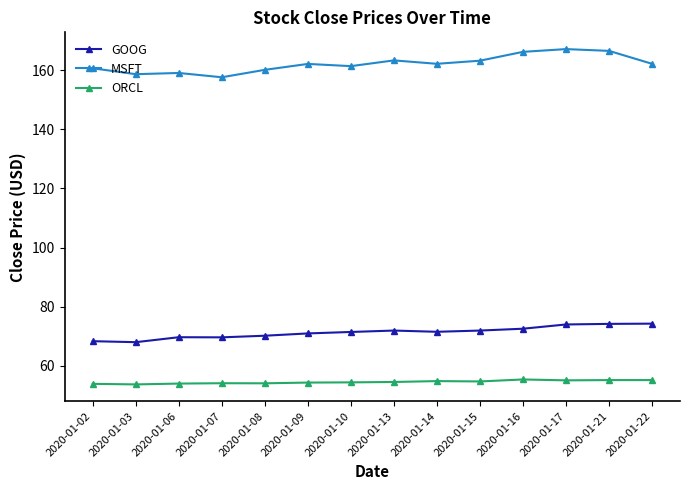

Between 2020-01-03 and 2020-01-17, which series saw the biggest shift?

MSFT